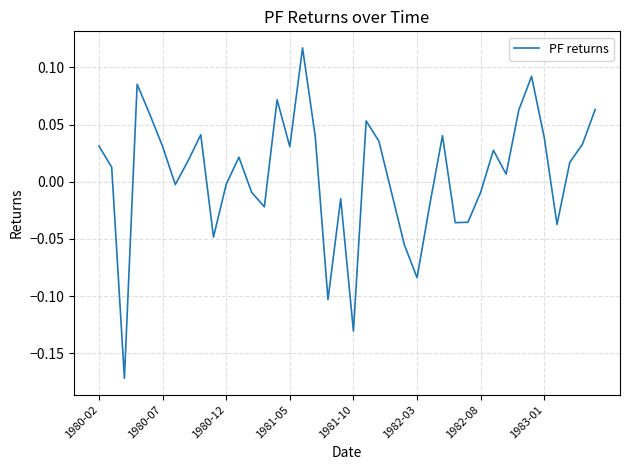

What is the difference between the maximum and minimum values?

0.3